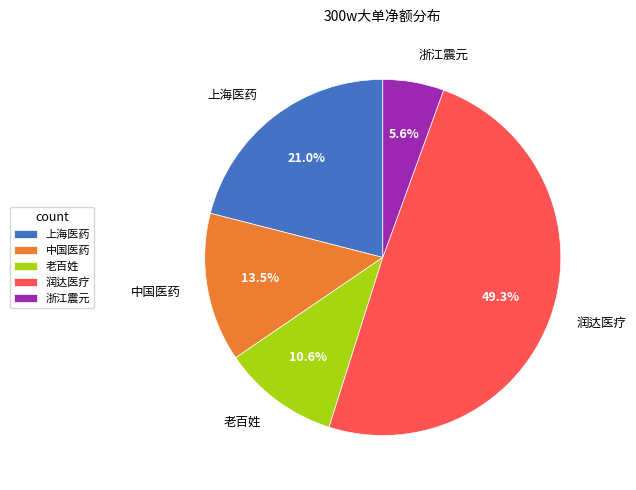

What percentage is NOT represented by 浙江震元?

94.4%